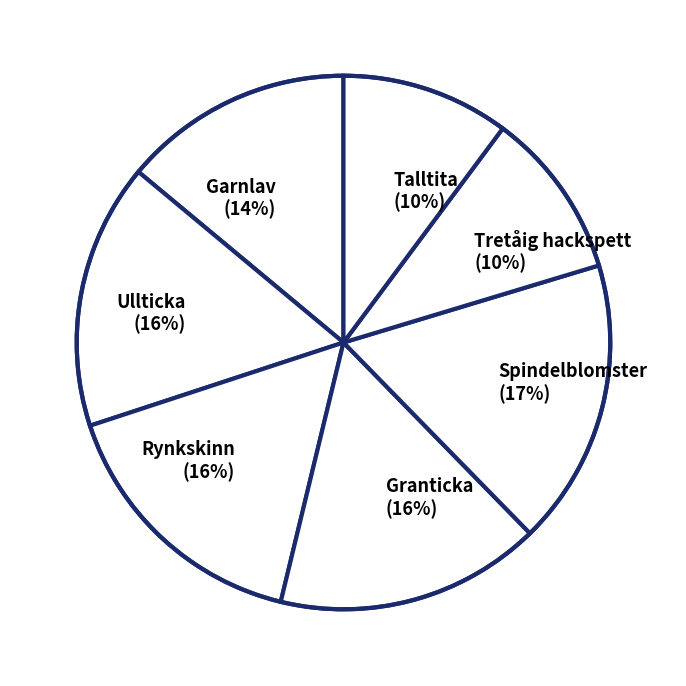

To the nearest percent, what is the difference between the largest and smallest slice percentages?

7%